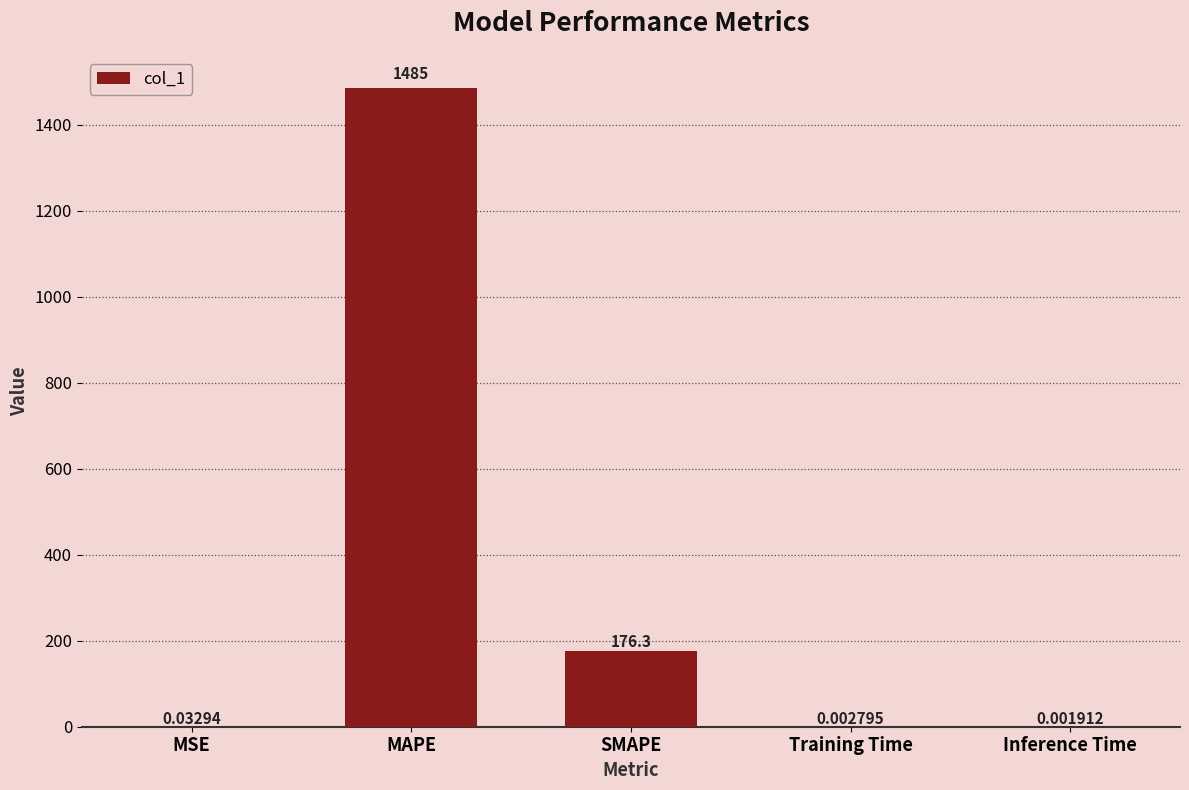

What is the sum of the values at SMAPE and Inference Time?

176.3